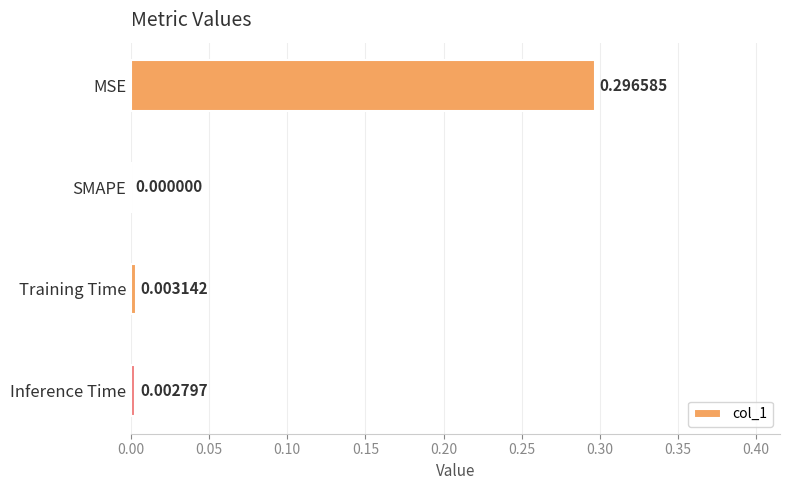

How many distinct data groups are displayed?

1